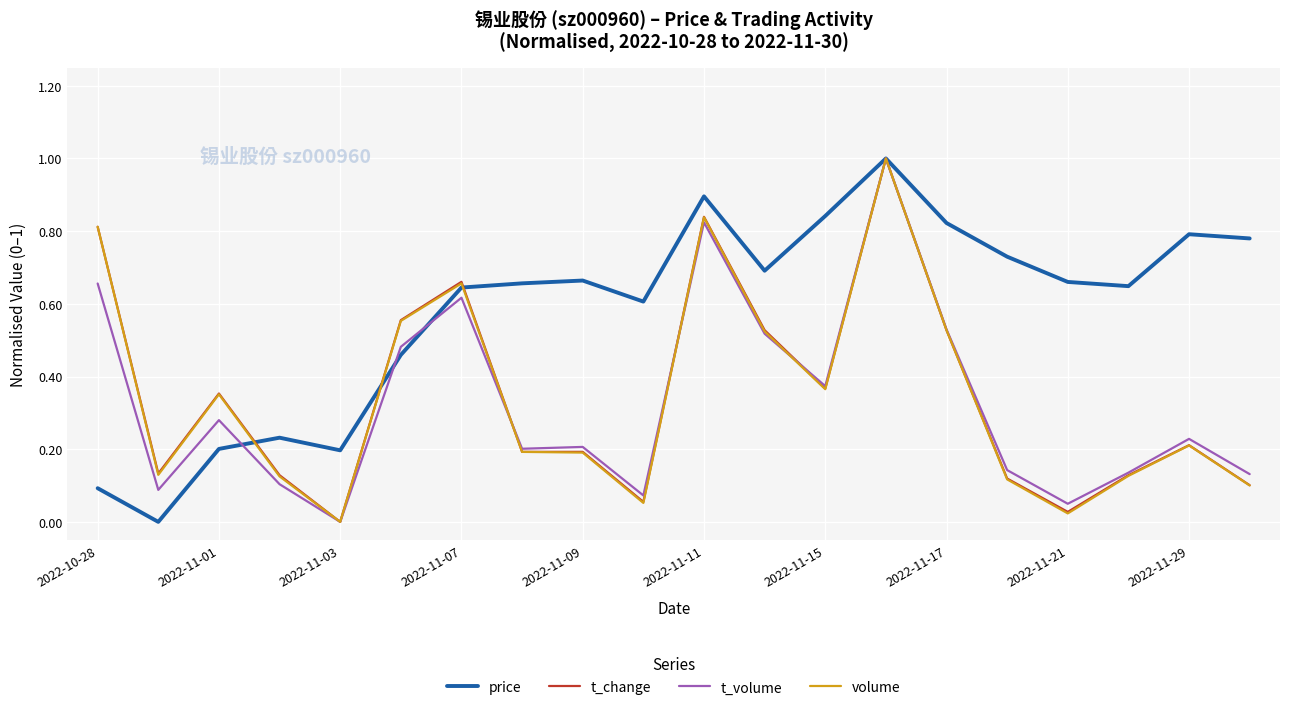

What is the greatest value displayed?

1.0